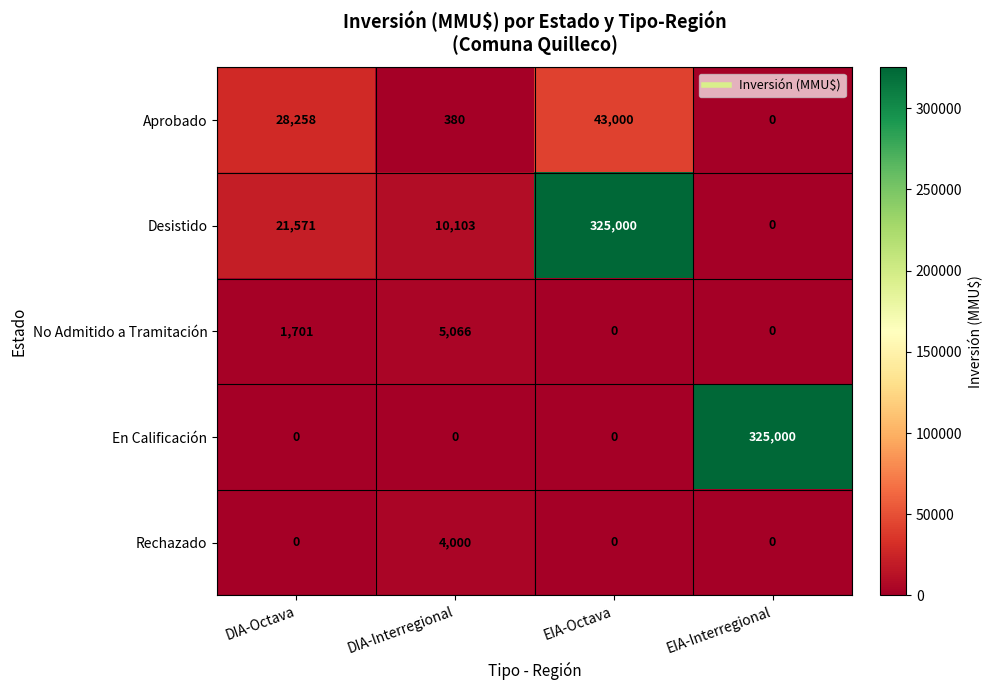

Reading right to left, list all the values displayed in this chart.

Aprobado: 0	43000	380	28258
Desistido: 0	325000	10103	21571
No Admitido a Tramitación: 0	0	5066	1701
En Calificación: 325000	0	0	0
Rechazado: 0	0	4000	0